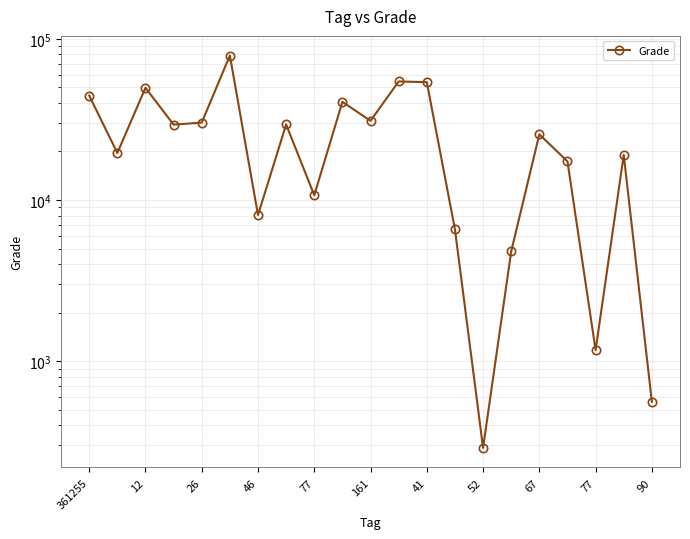

How many lines are shown in the chart?

1